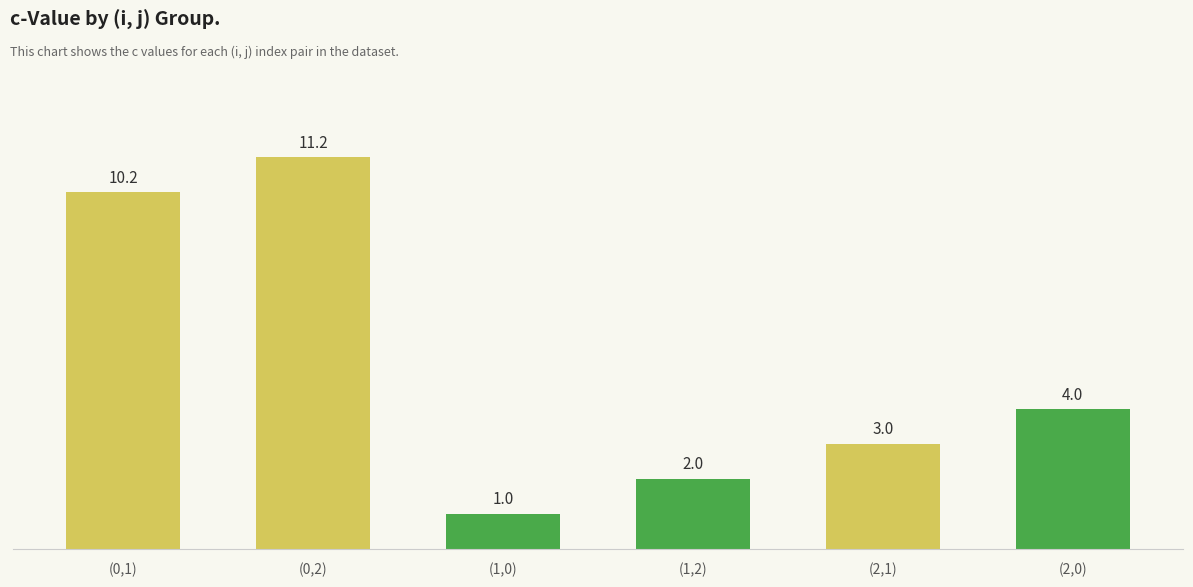

What is the label of the 1st bar from the left?

(0,1)